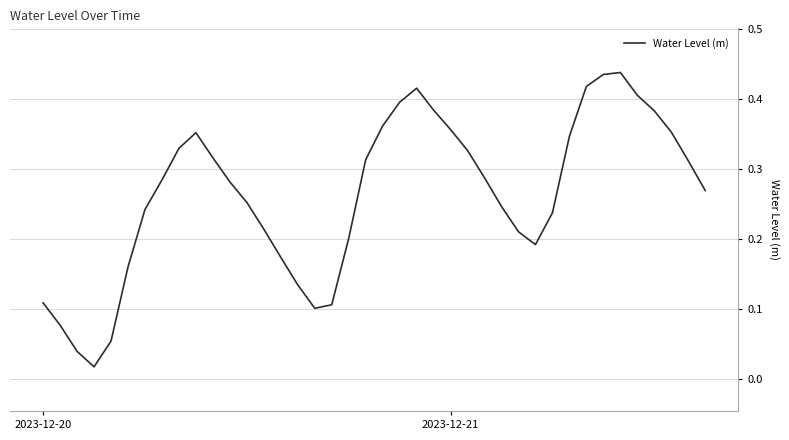

True or false: the data has more than 0 interior local peaks.

True